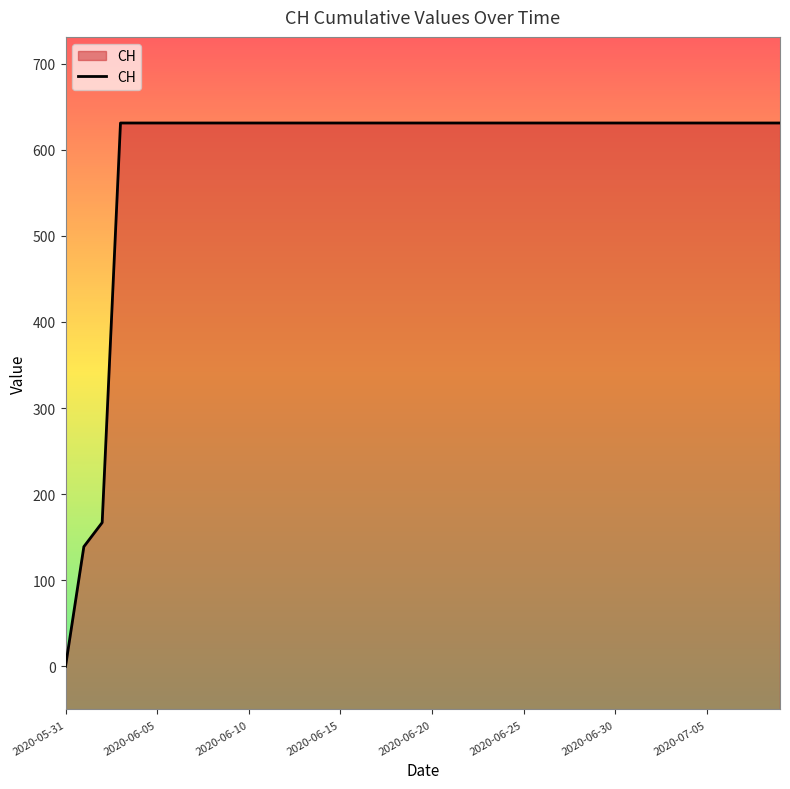

Reading left to right, transcribe all the data shown in this chart.

0	139	167	631	631	631	631	631	631	631	631	631	631	631	631	631	631	631	631	631	631	631	631	631	631	631	631	631	631	631	631	631	631	631	631	631	631	631	631	631